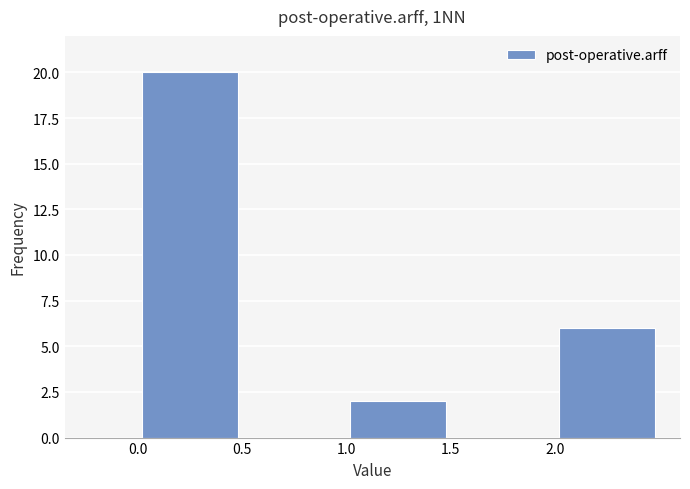

Which range on the x-axis has the tallest bar?

0.0 to 0.5